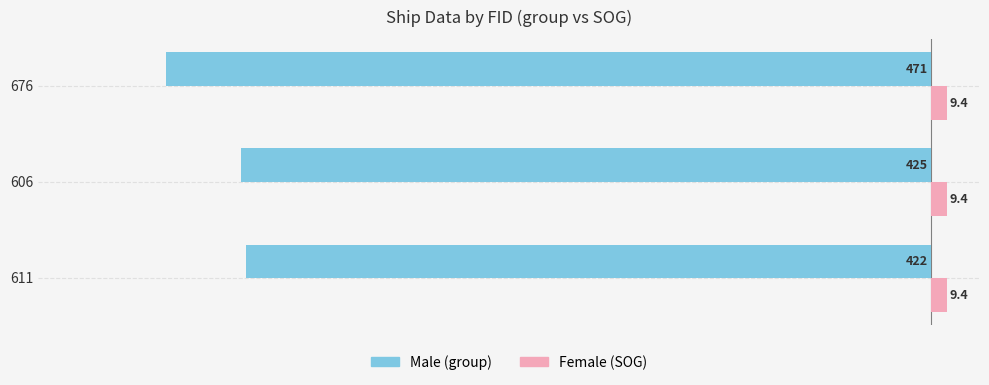

How many series are shown in this chart?

2